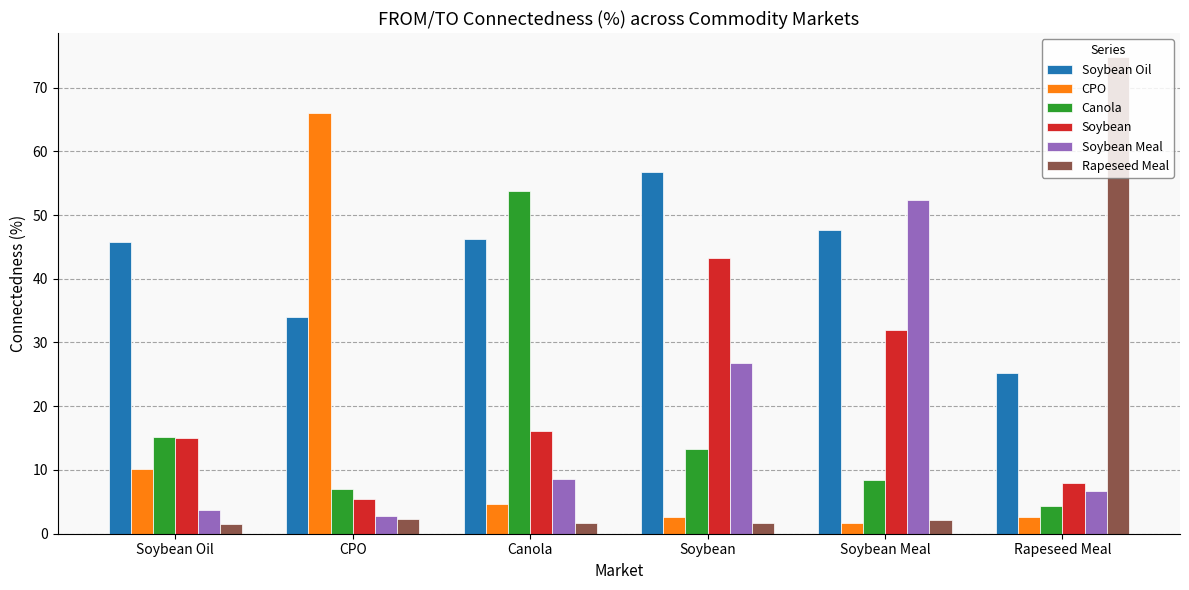

What are all the series names shown in the legend?

Soybean Oil, CPO, Canola, Soybean, Soybean Meal, Rapeseed Meal